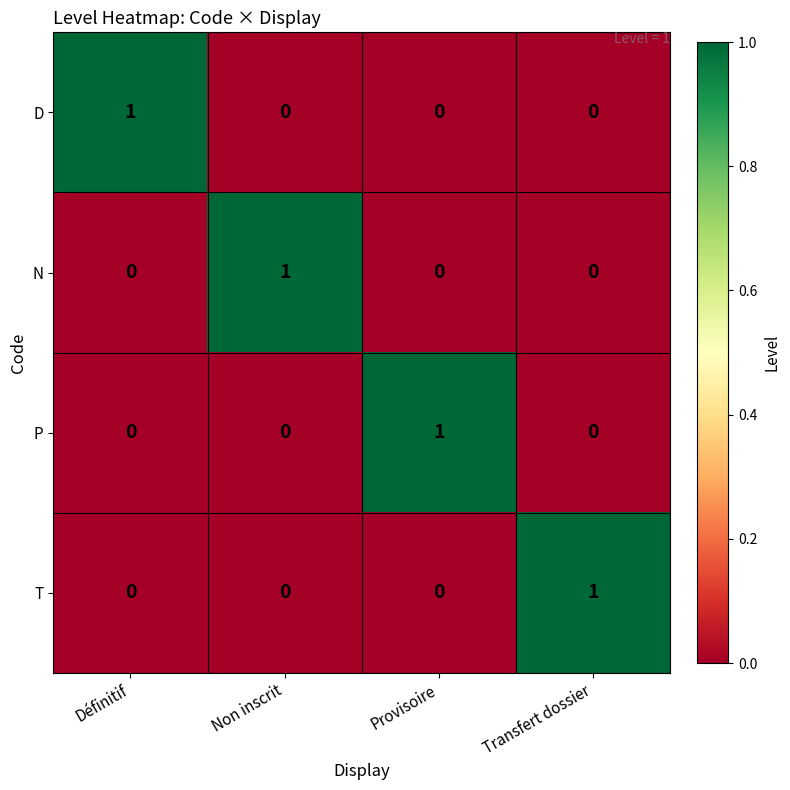

At how many categories does at least one series exceed 0?

4